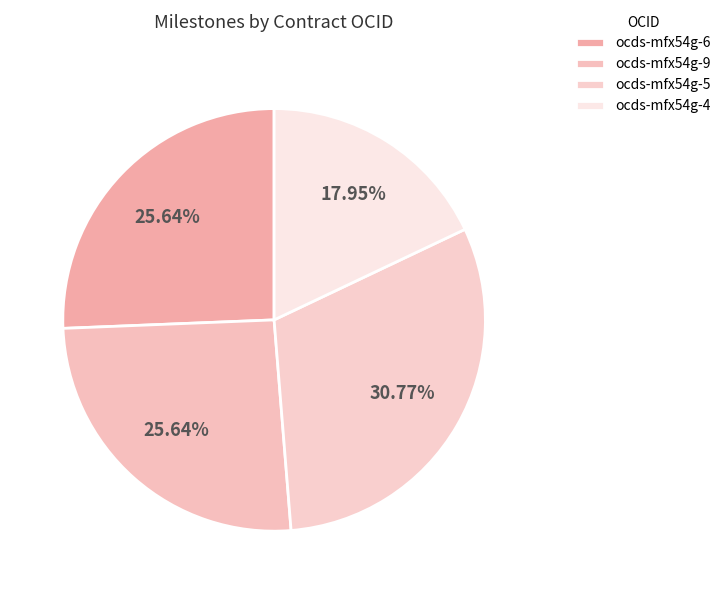

How many segments does this pie chart have?

4